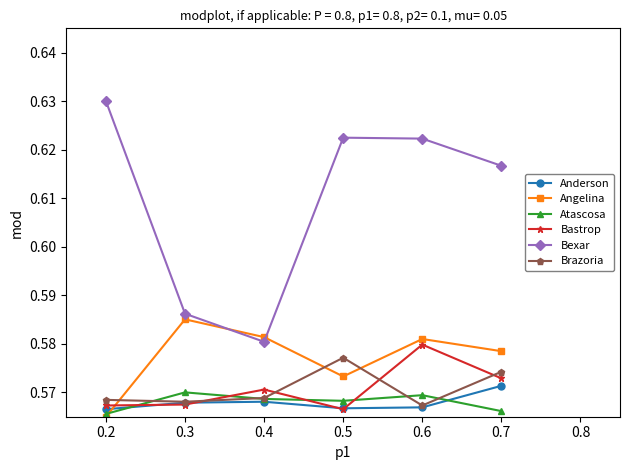

Is this an area chart (filled region under the line)?

No